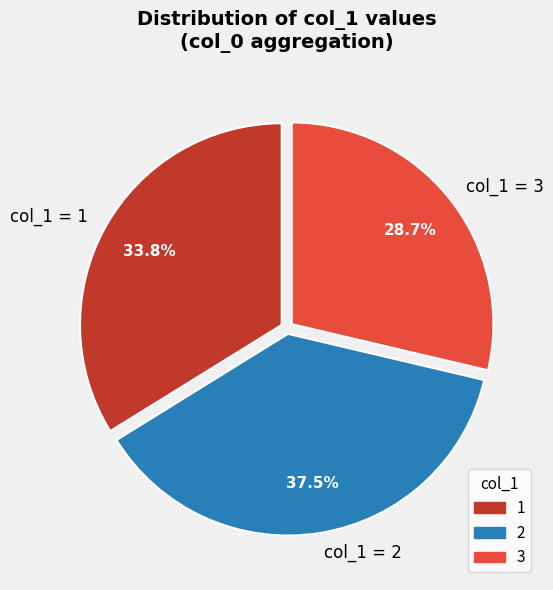

How much of the chart is everything except col_1 = 3?

71.3%